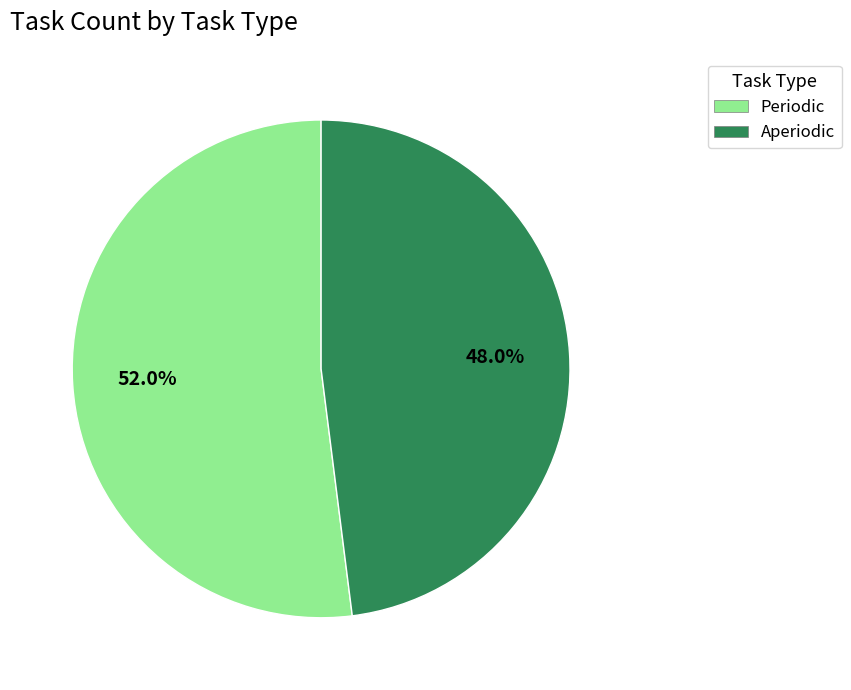

What percentage is the Periodic slice, to the nearest percent?

52%